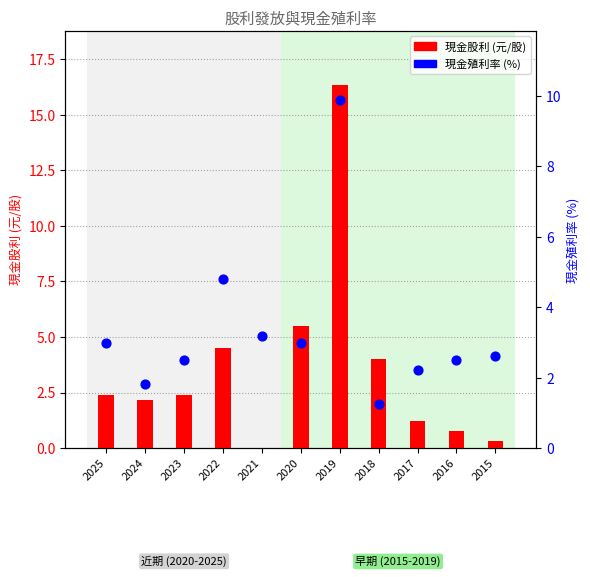

At how many categories does at least one series exceed 2?

11